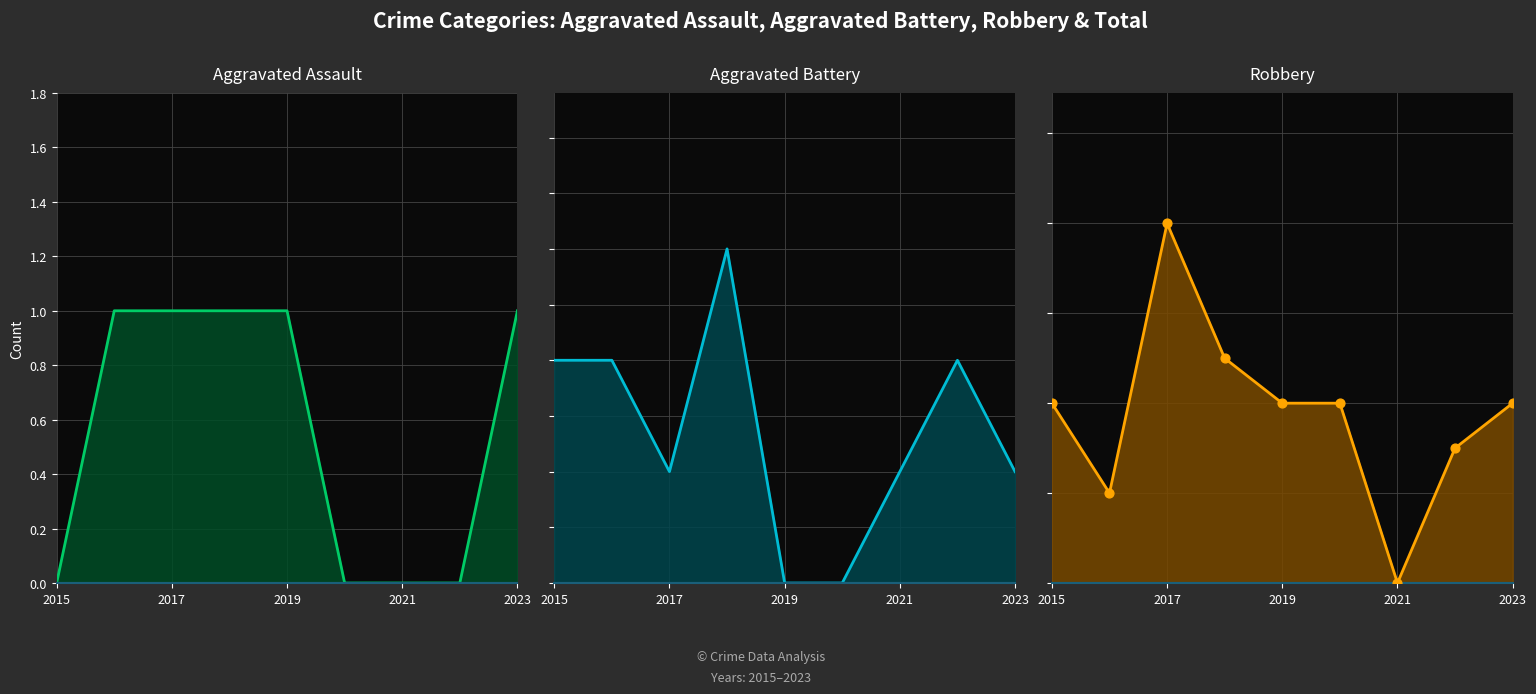

What is the total value across all series at 2015?

6